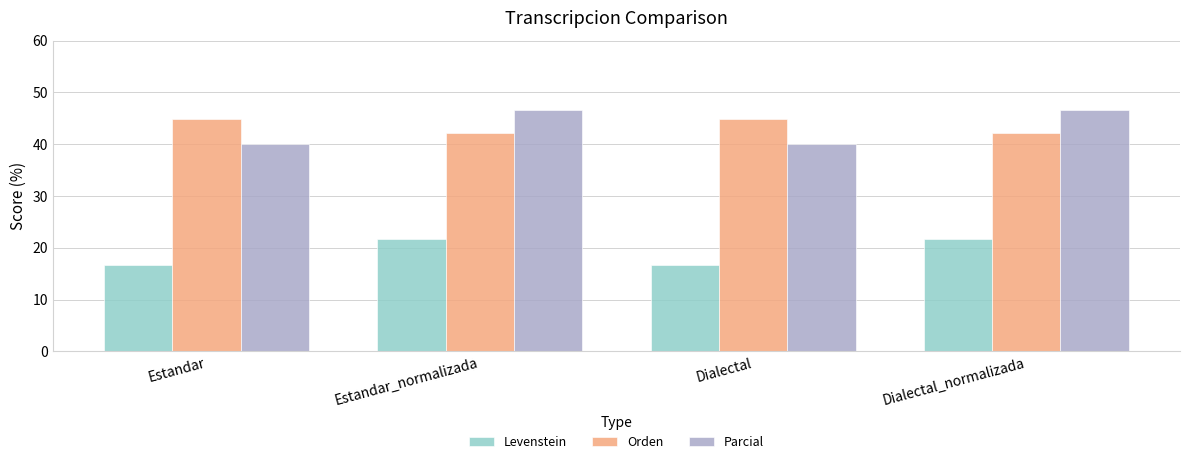

Is the value of Levenstein at Estandar_normalizada greater than the value of Orden at Dialectal?

No